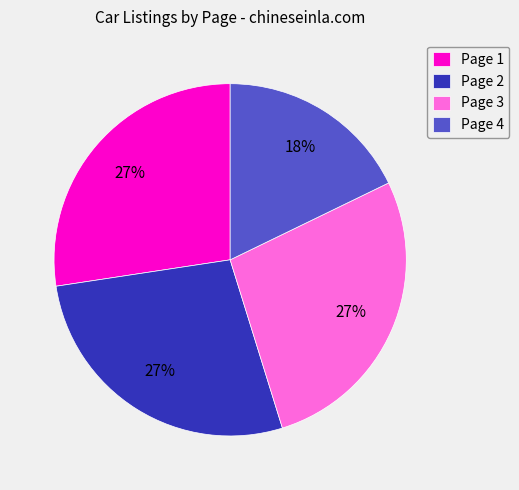

Does Page 2 represent more than half of the total?

No